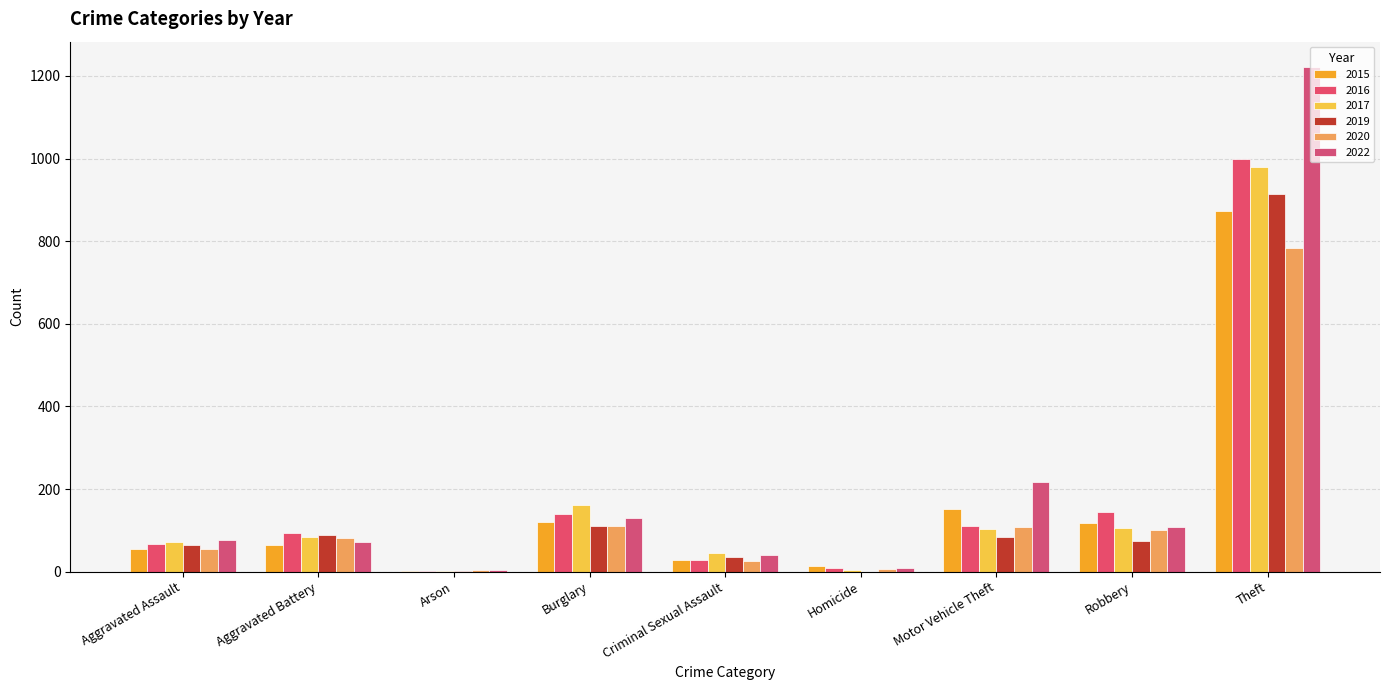

Reading right to left, what are all the values shown in this chart?

2015: 874	117	152	13	28	121	2	64	54
2016: 999	145	110	8	28	139	2	93	66
2017: 979	105	104	5	44	162	1	83	72
2019: 914	75	84	0	36	110	2	88	65
2020: 783	102	109	6	26	110	4	82	56
2022: 1222	107	216	9	41	131	4	71	77